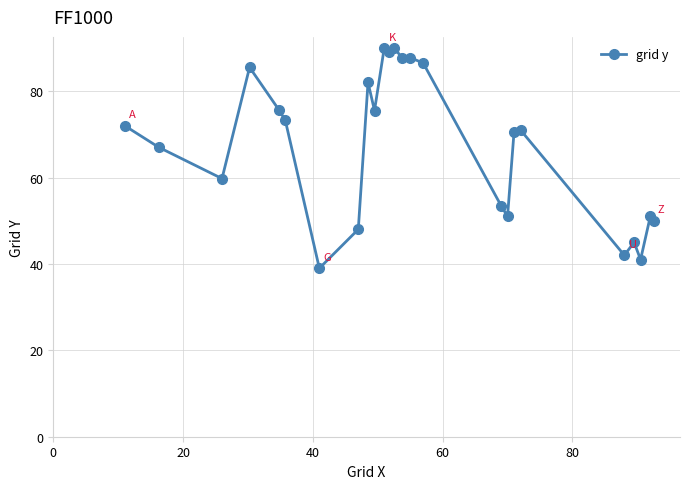

What is the maximum value shown in the chart?

90.0